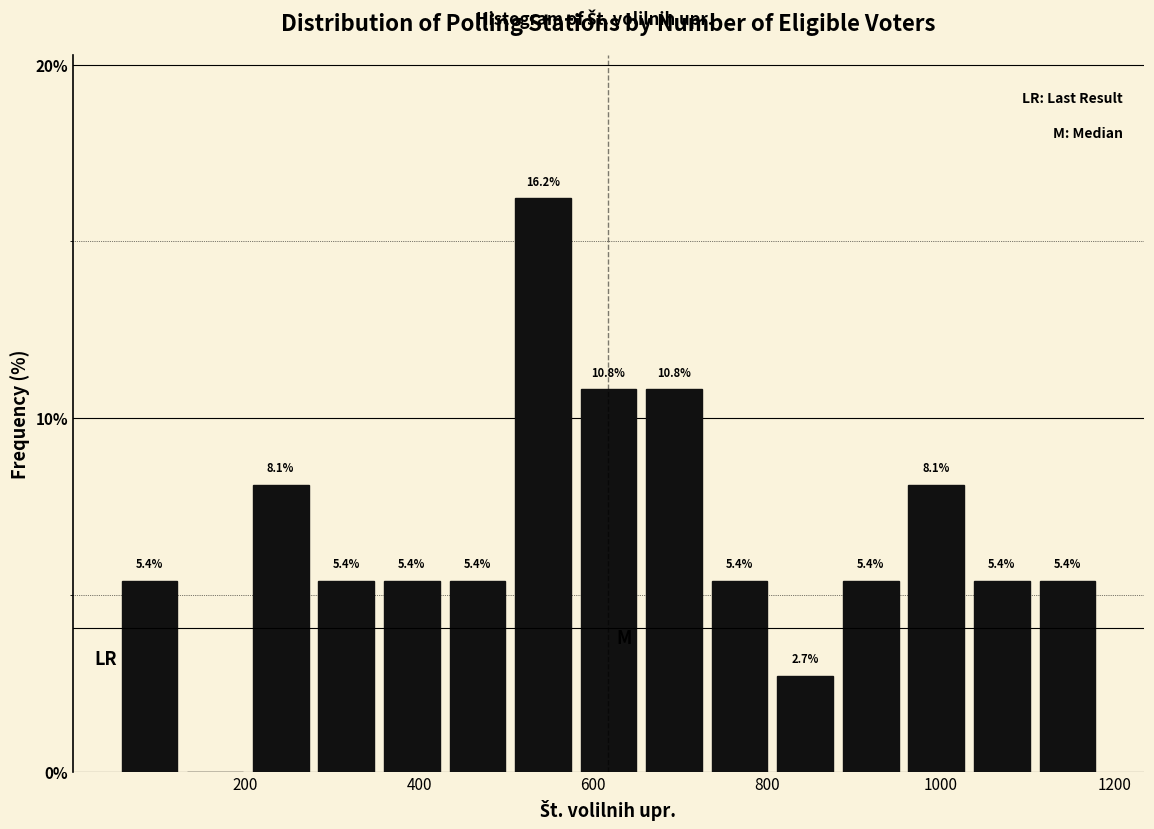

Around what value on the x-axis is the tallest bar? Give the approximate position of its centre, as read against the axis.

540